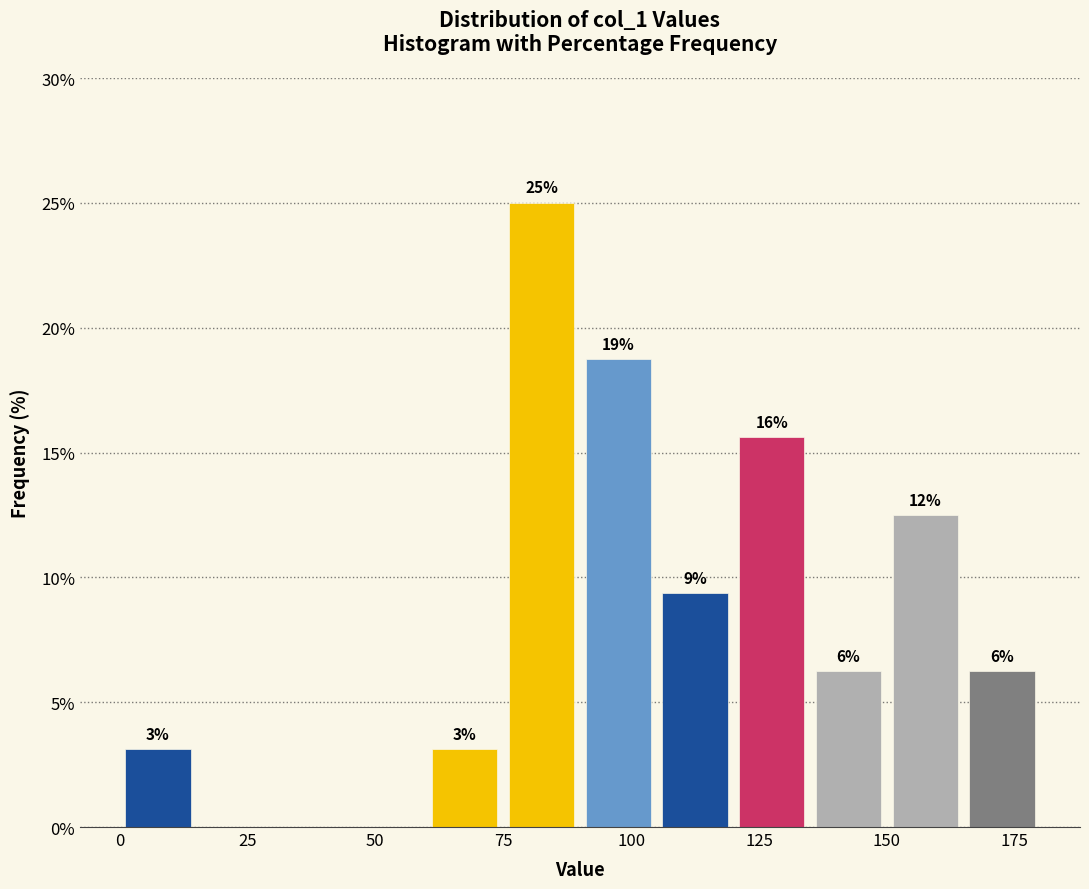

Read against the x-axis, roughly where is the centre of the tallest bar?

85